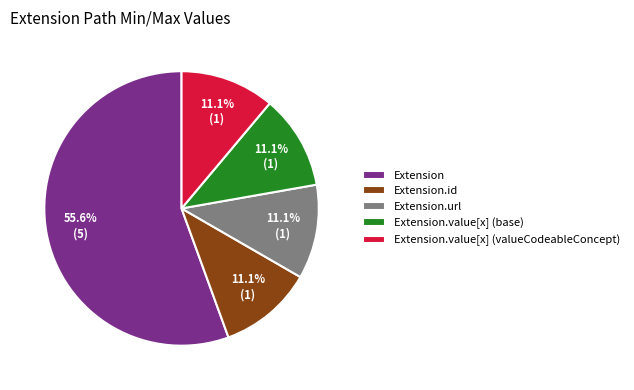

Combined, what portion of the pie is Extension.id and Extension.url?

22.2%